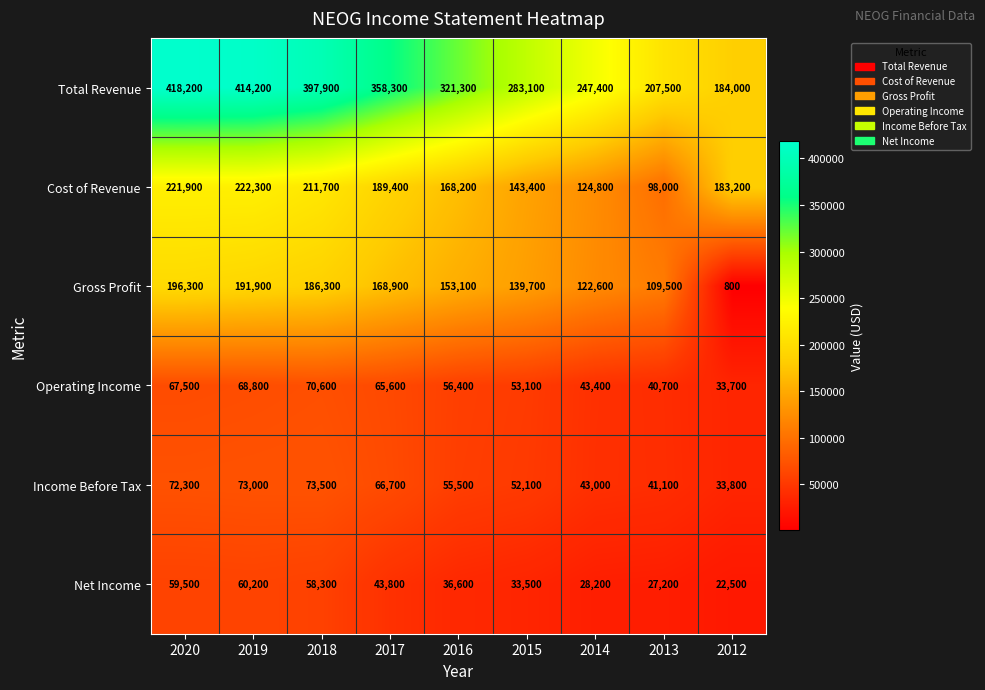

Which category has the highest value in the Total Revenue series?

2020